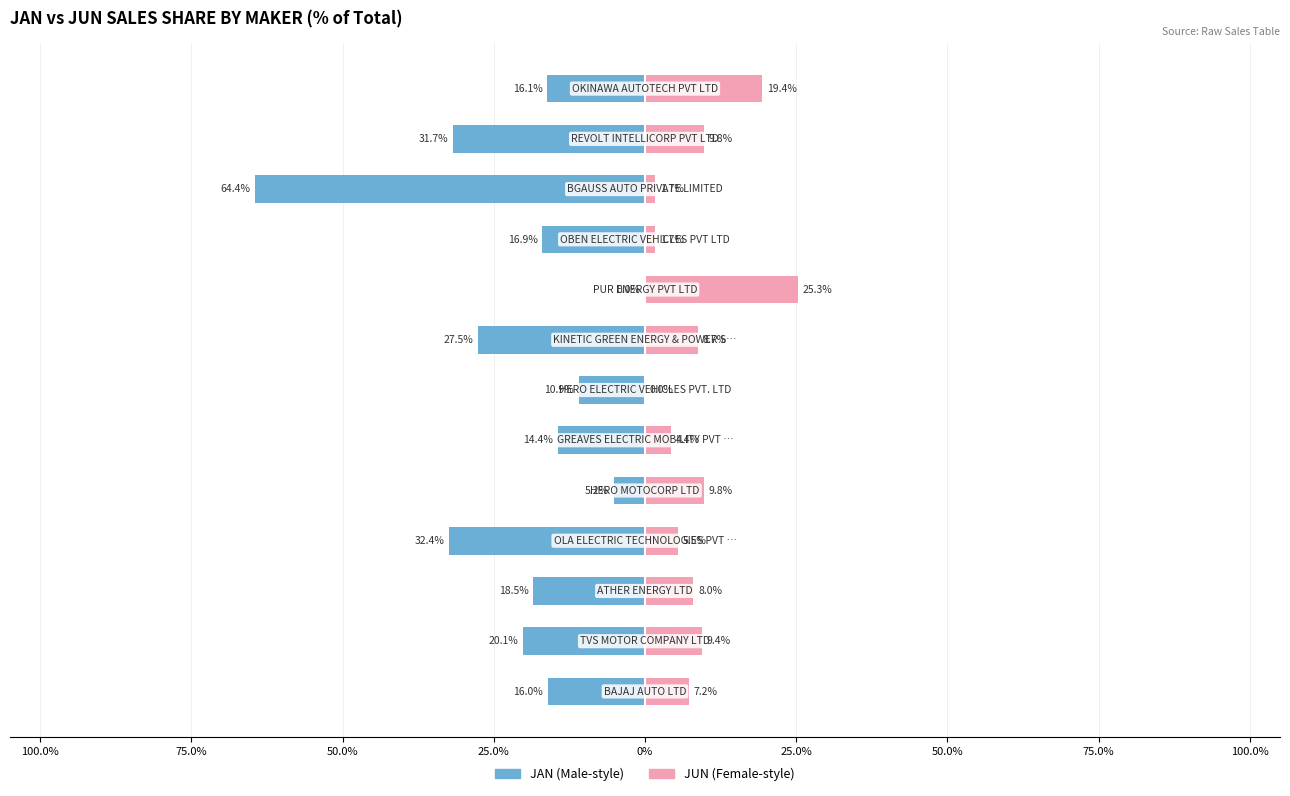

What value does the JAN series have at 10?

-64.4